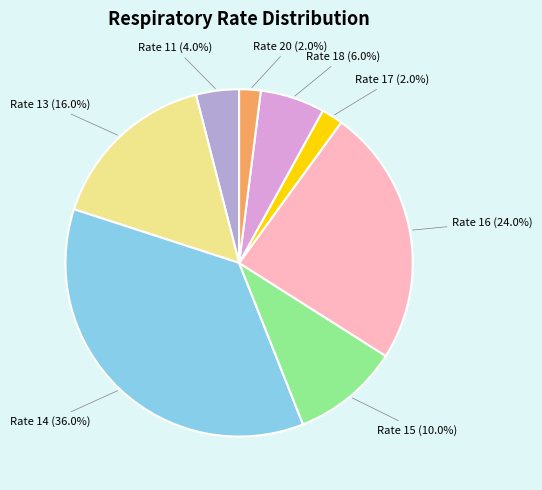

Is Rate 14 the majority of the pie?

No